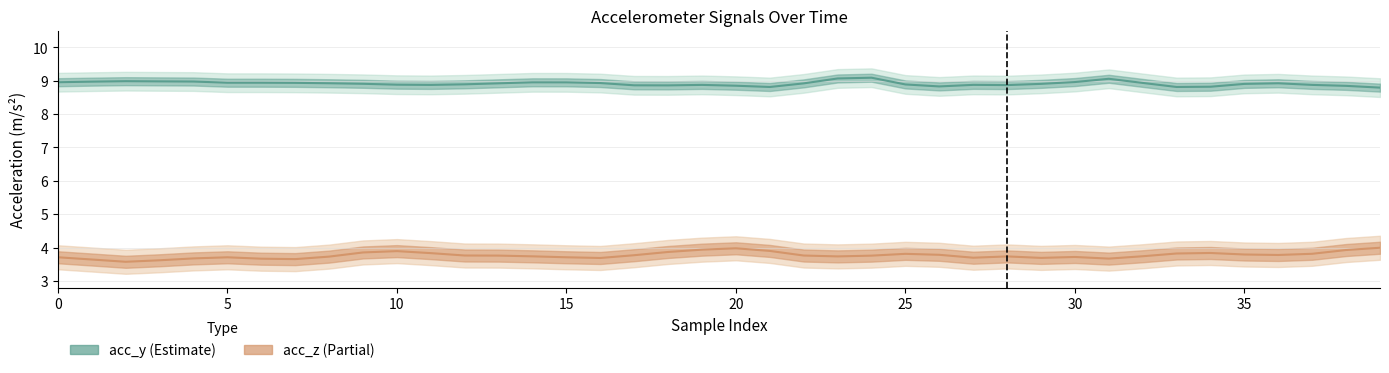

What are all the series names shown in the legend?

acc_y, acc_z